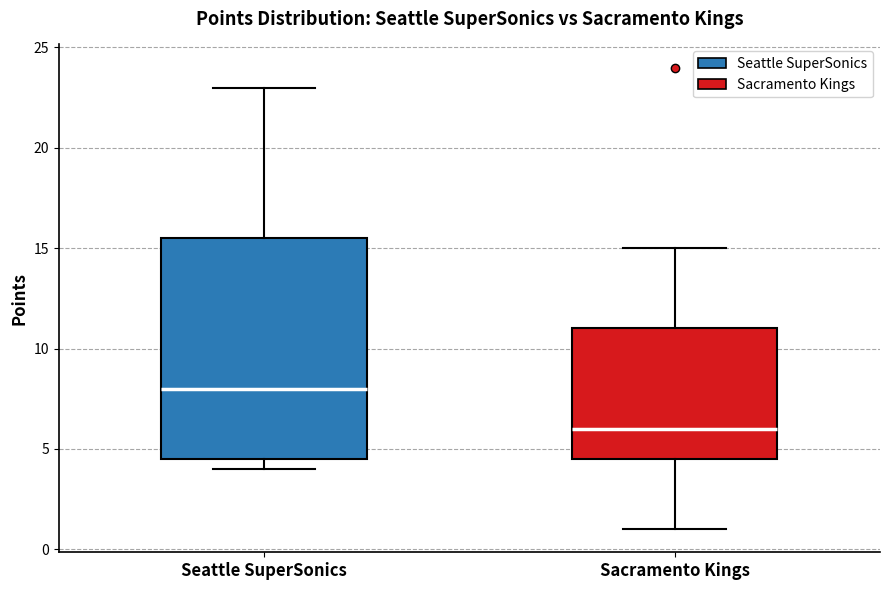

Where does the upper whisker of the box for Seattle SuperSonics end on the y-axis? The values are not printed on the chart, so give them approximately, as read against the axis.

23.0